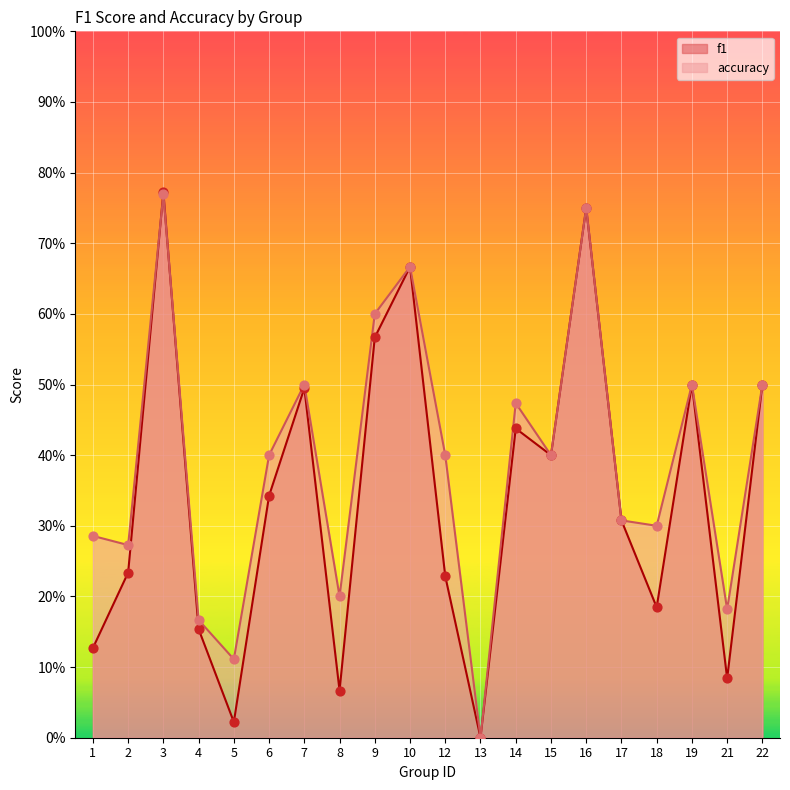

Is the value of f1 at 3 greater than the value of accuracy at 9?

Yes